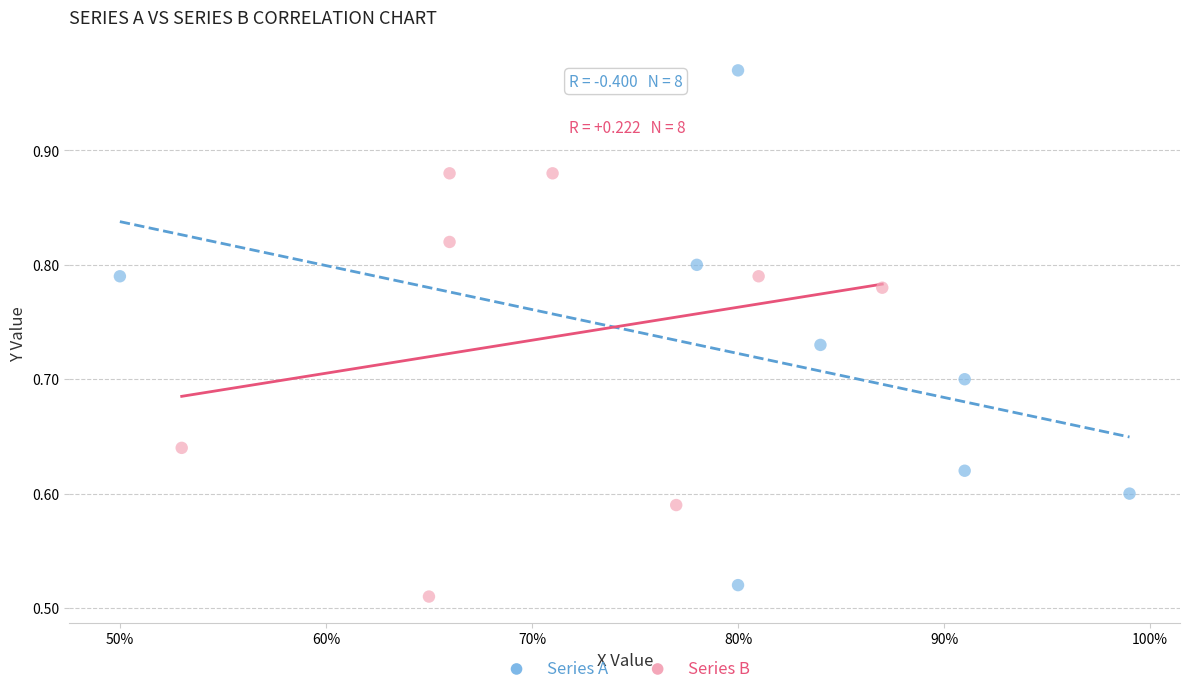

Which series contains the lowest Y value?

Series B